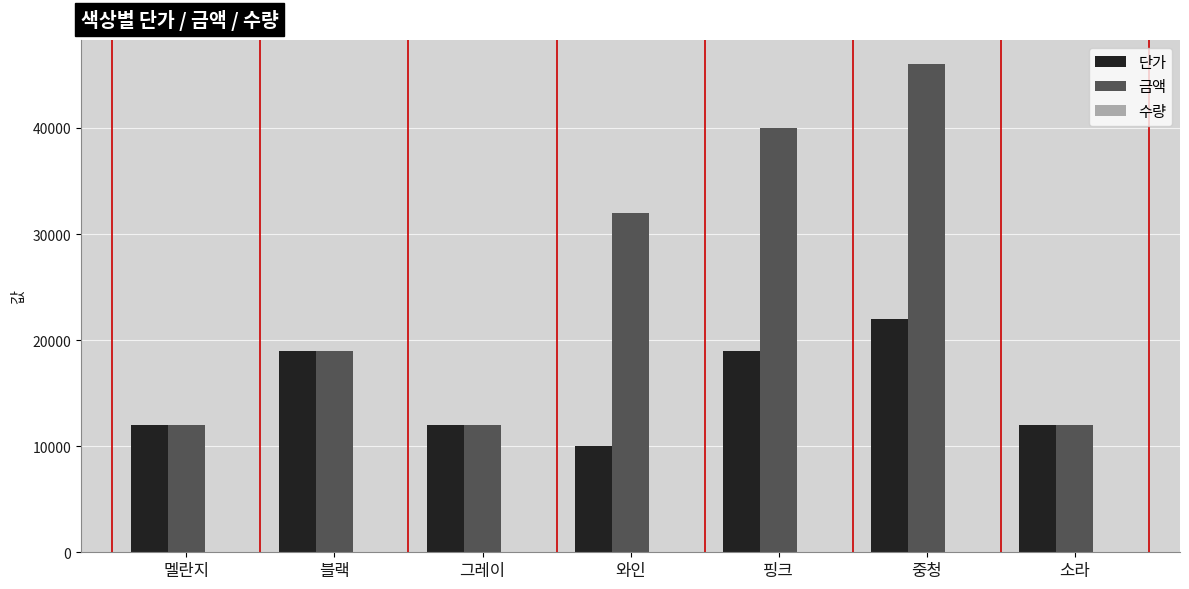

At which category does the chart reach its peak across all series?

중청